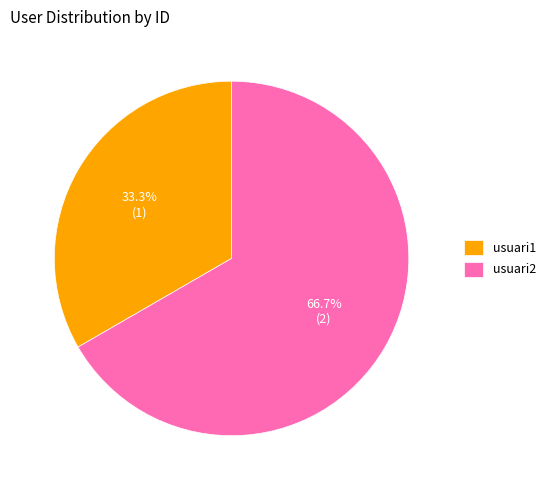

Approximately how many times larger is the value at usuari1 compared to usuari2?

0.5